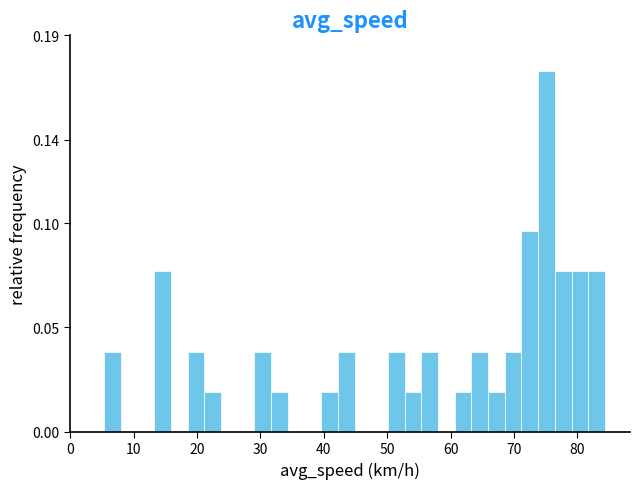

Read against the x-axis, roughly where is the centre of the tallest bar?

75